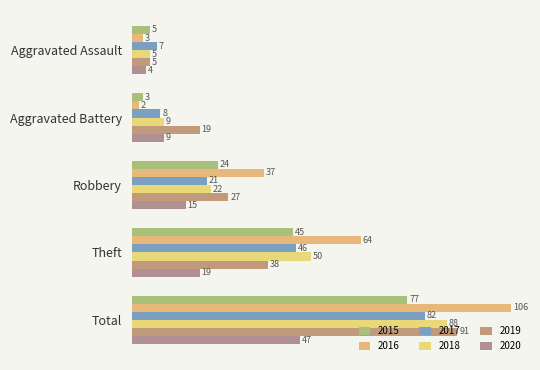

True or false: 2016 has a value of 18 at Robbery.

False